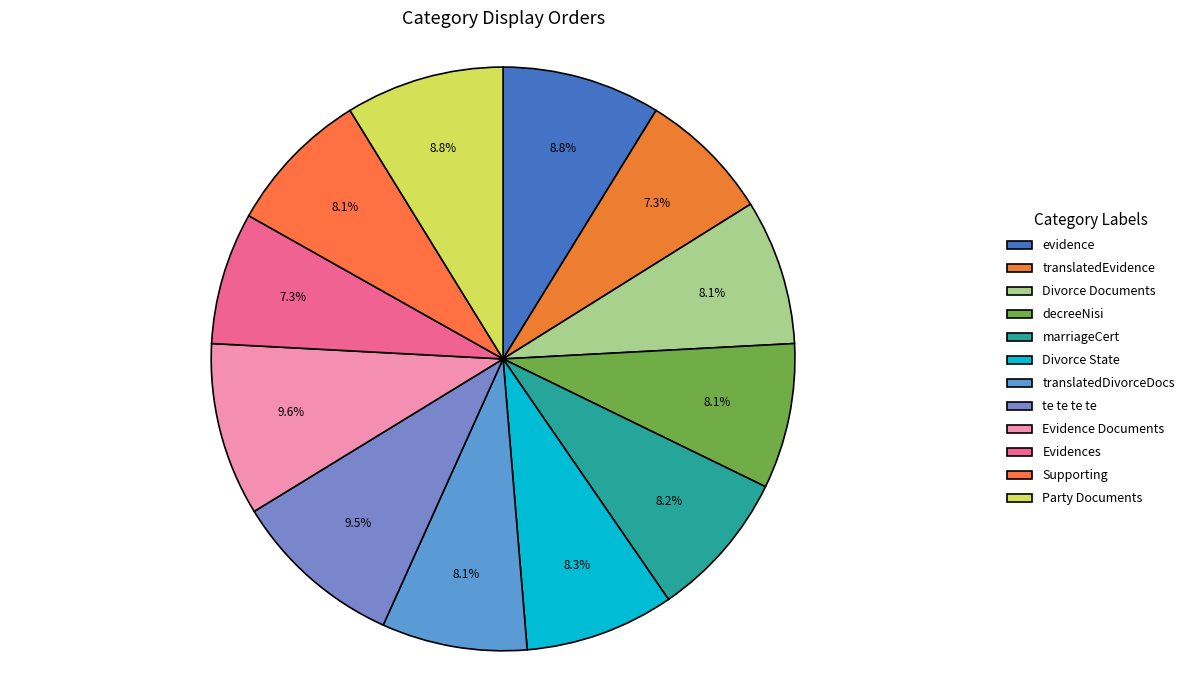

Is there a majority slice in this chart?

No